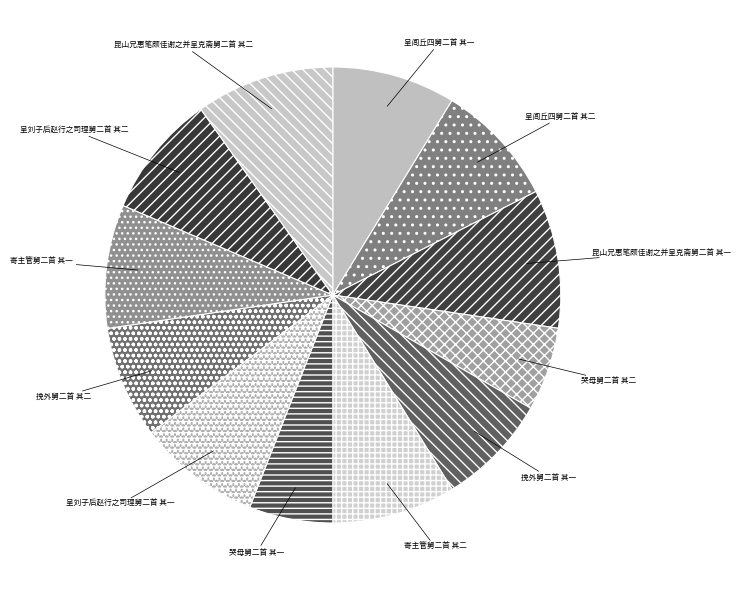

What is the ratio of the value at 呈刘子后赵行之司理舅二首 其一 to the value at 昆山兄惠笔颇佳谢之并呈克斋舅二首 其二?

0.9